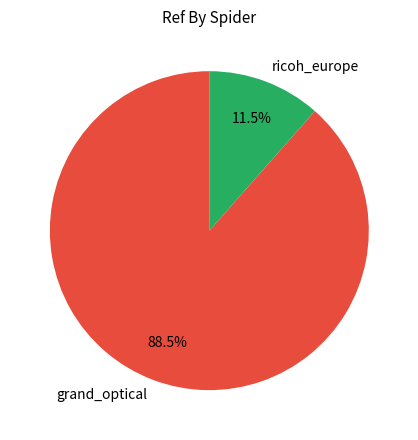

Which has a higher value, grand_optical or ricoh_europe?

grand_optical